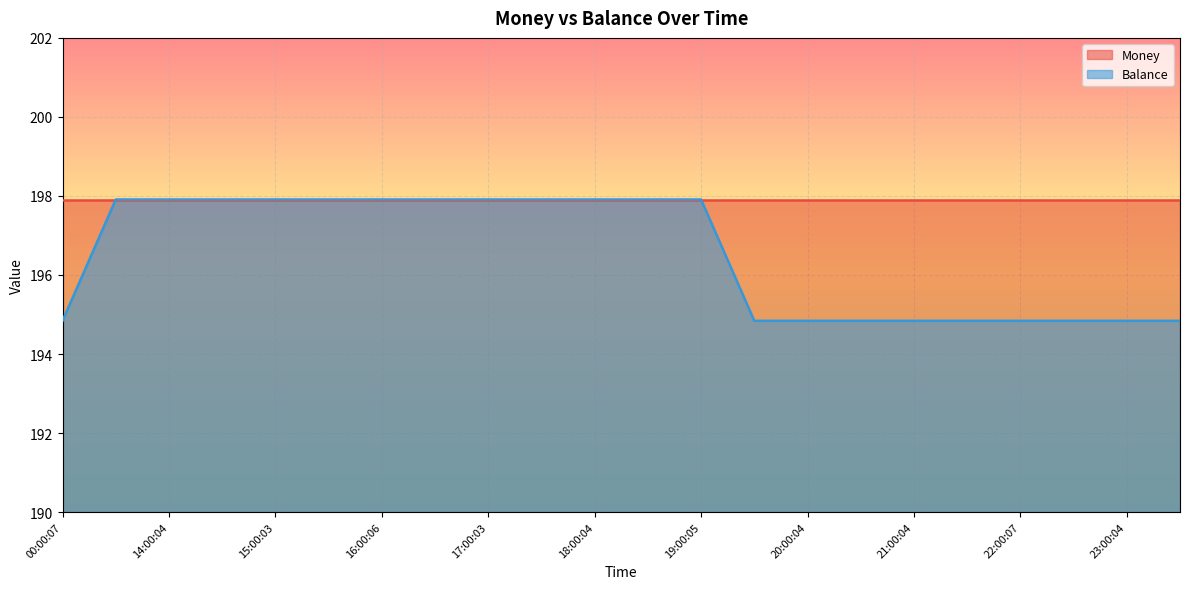

What is the maximum value shown in the chart?

197.9